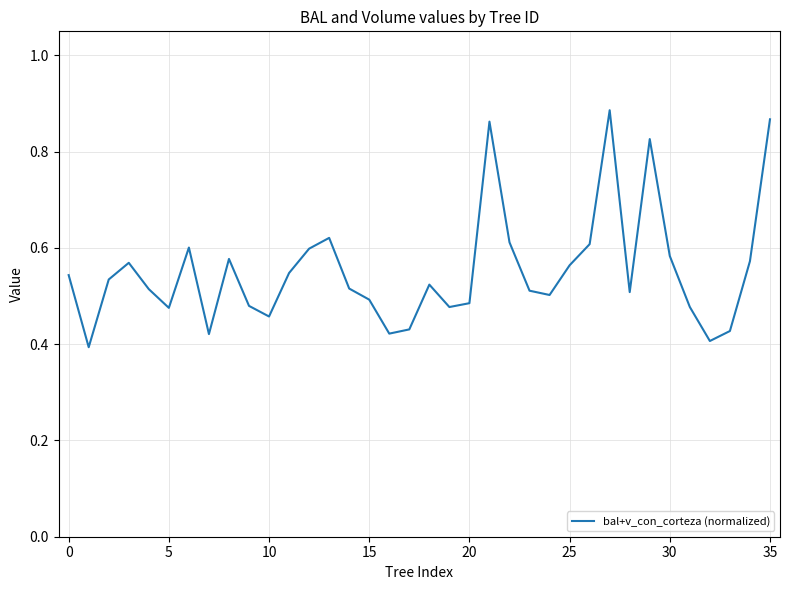

Reading left to right, list all the values displayed in this chart.

0.5	0.4	0.5	0.6	0.5	0.5	0.6	0.4	0.6	0.5	0.5	0.5	0.6	0.6	0.5	0.5	0.4	0.4	0.5	0.5	0.5	0.9	0.6	0.5	0.5	0.6	0.6	0.9	0.5	0.8	0.6	0.5	0.4	0.4	0.6	0.9